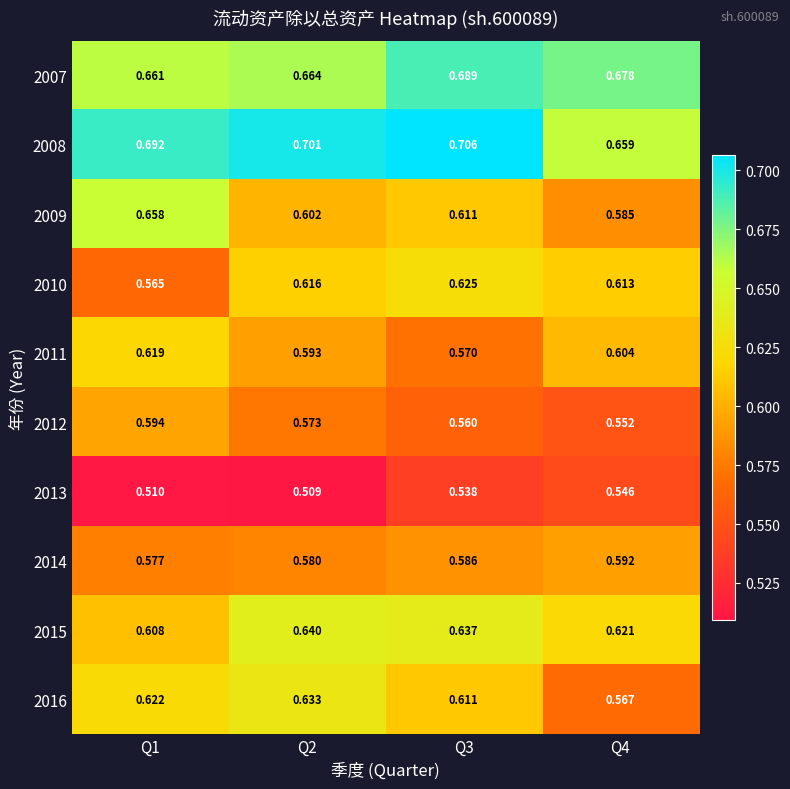

Rank the series by their maximum value, from highest to lowest.

2008, 2007, 2009, 2015, 2016, 2010, 2011, 2012, 2014, 2013